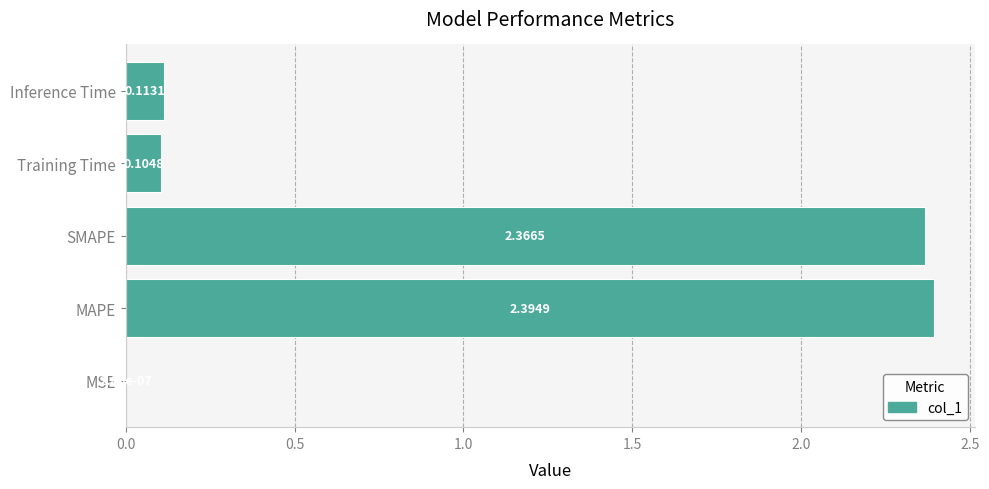

What is the change in value from MSE to MAPE?

+2.4